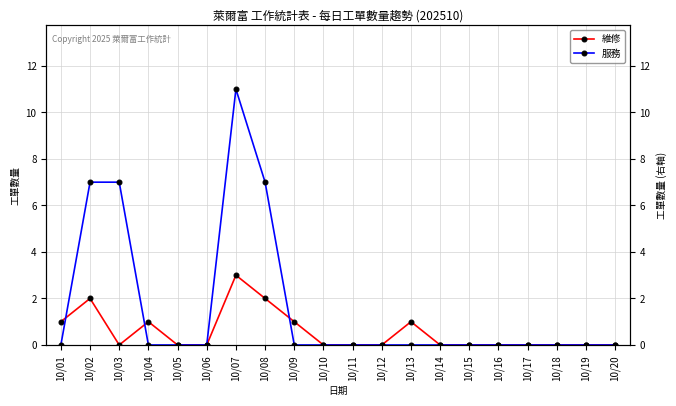

At which category does 服務 reach its first local peak?

10/07